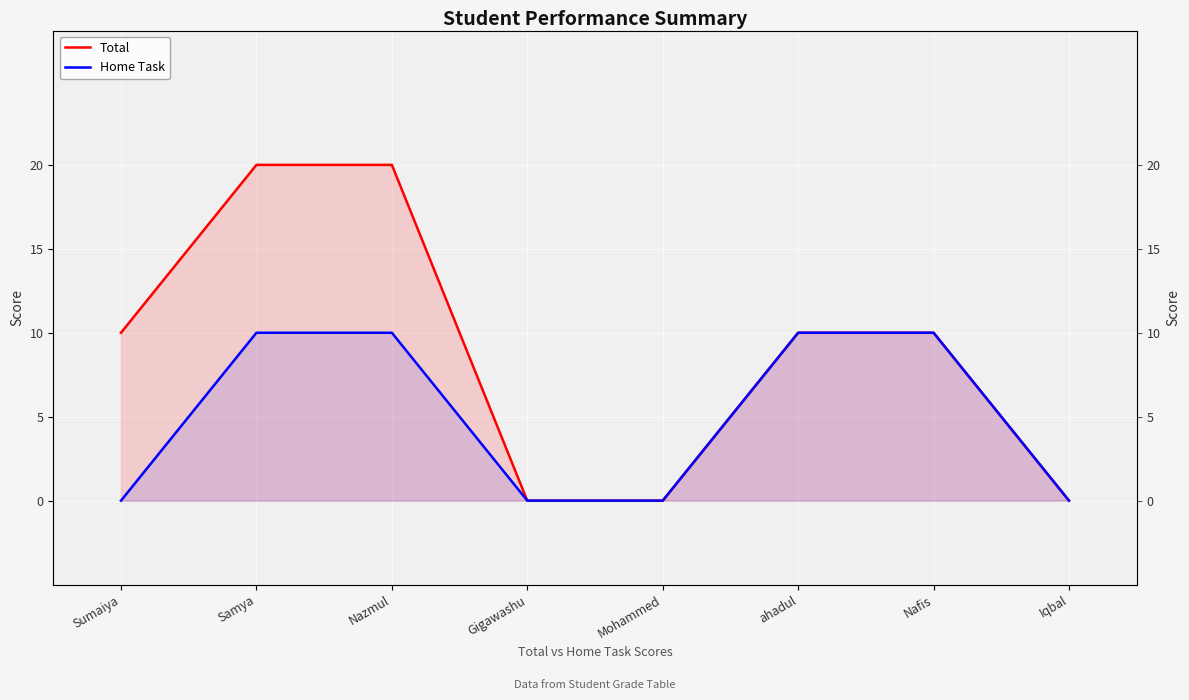

List the series in order of their overall mean, lowest first.

Home Task, Total